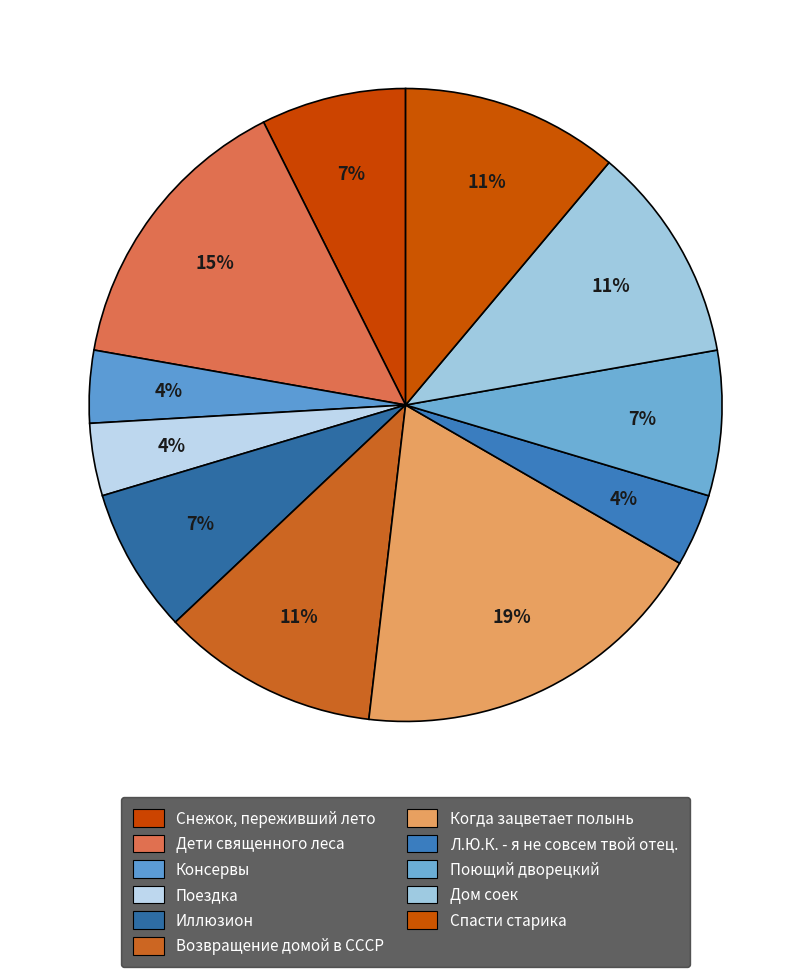

What percentage is the Поющий дворецкий slice, to the nearest percent?

7%